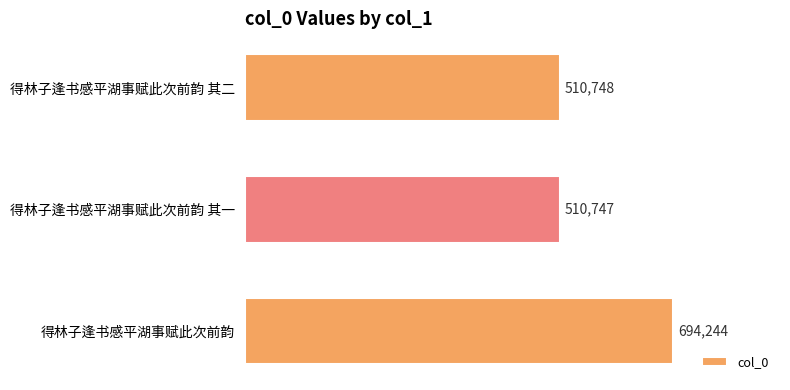

Which has a higher value, 得林子逢书感平湖事赋此次前韵 其一 or 得林子逢书感平湖事赋此次前韵 其二?

得林子逢书感平湖事赋此次前韵 其二